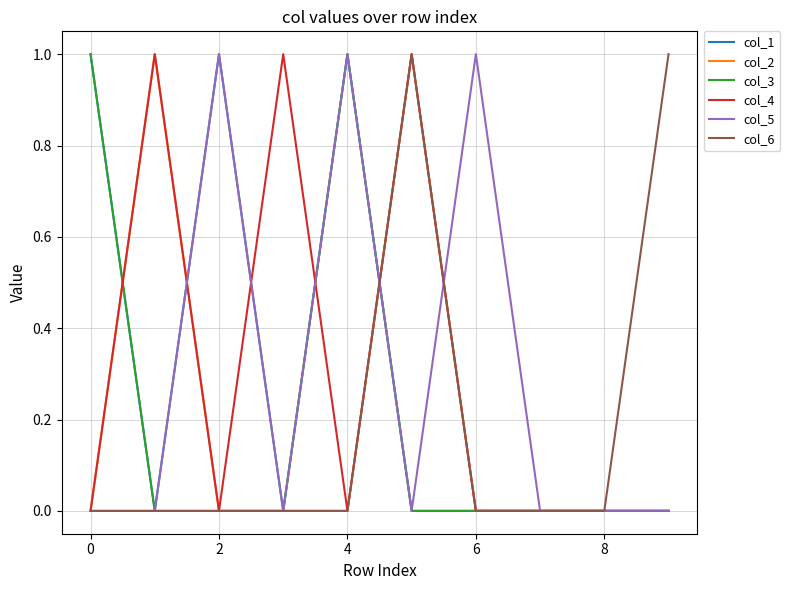

How many lines are shown in the chart?

6